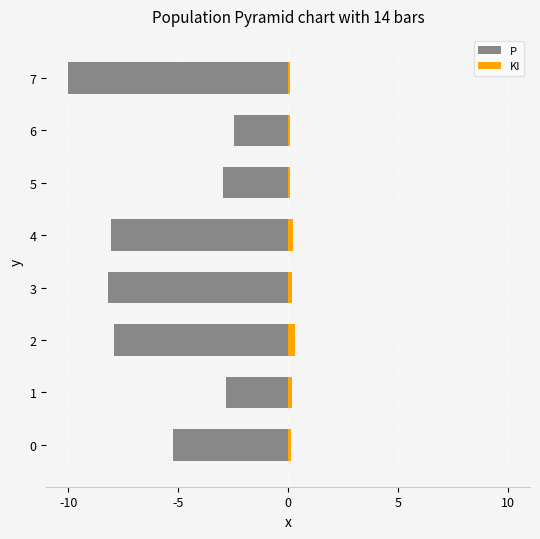

The KI series shows 0.1 at 7. True or false?

False